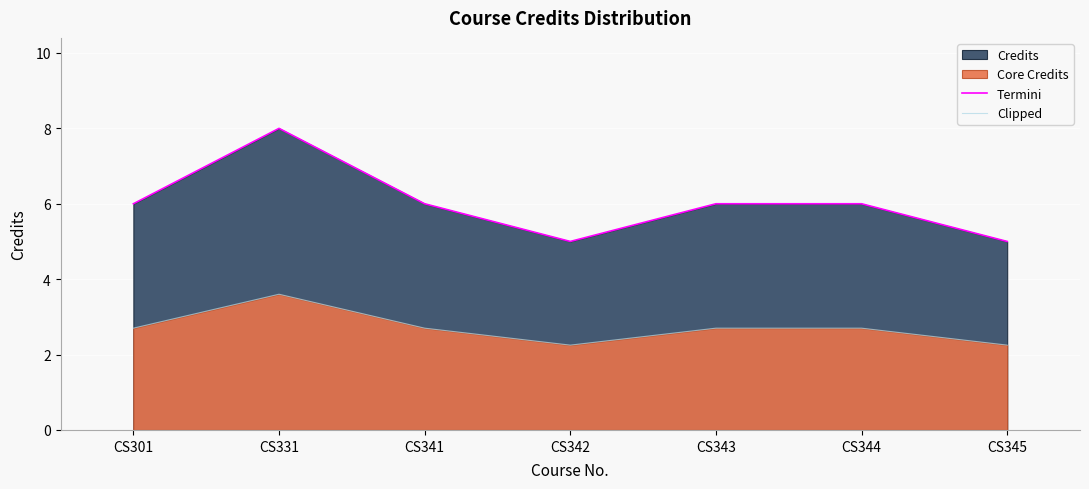

How many data points in Termini are above 6?

1